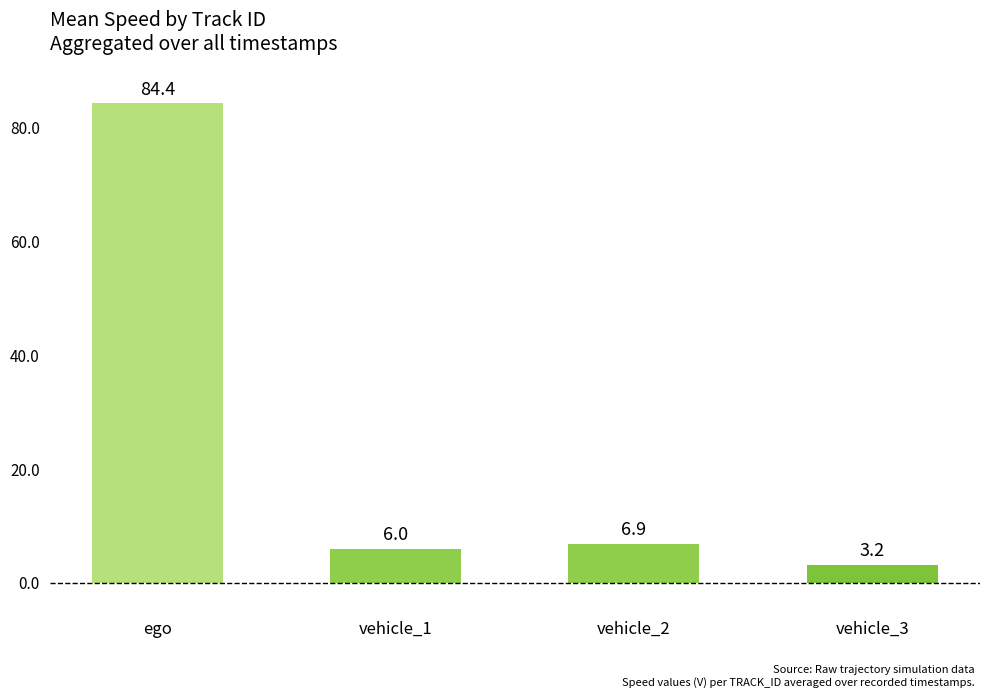

What is the difference between the maximum and minimum values?

81.1